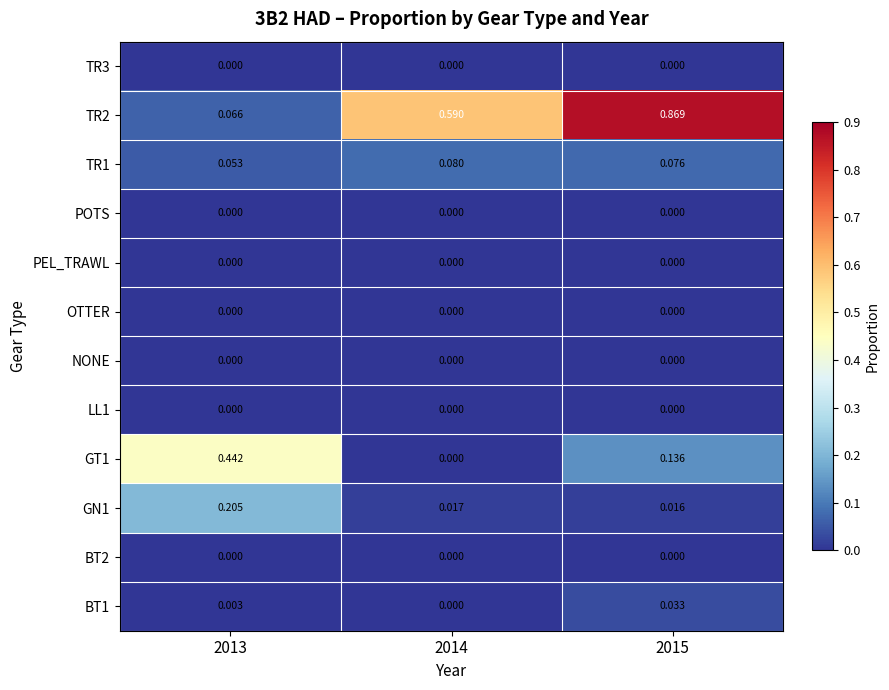

At how many categories does at least one series exceed 0?

3